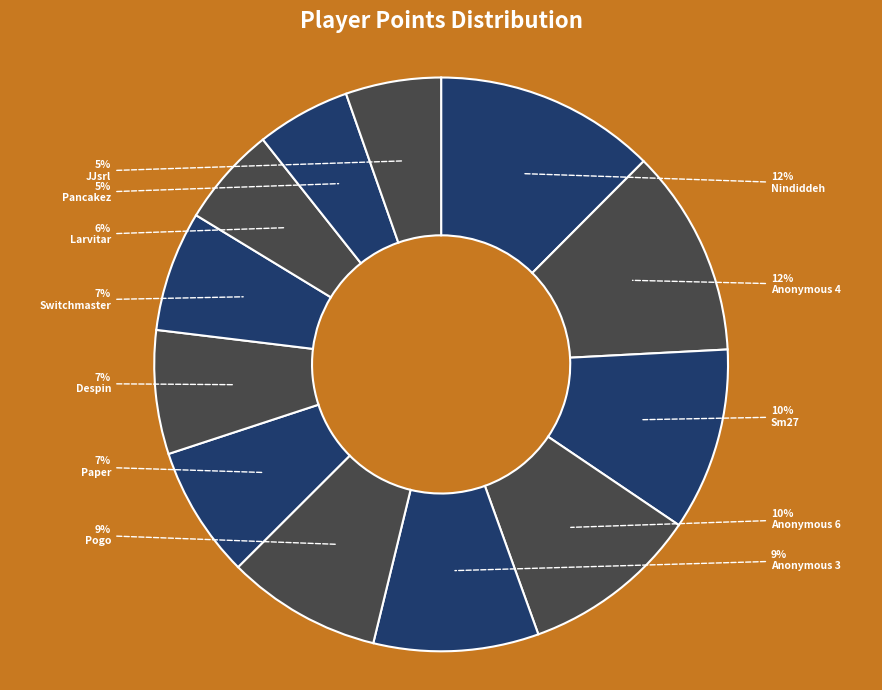

How many segments does this pie chart have?

12